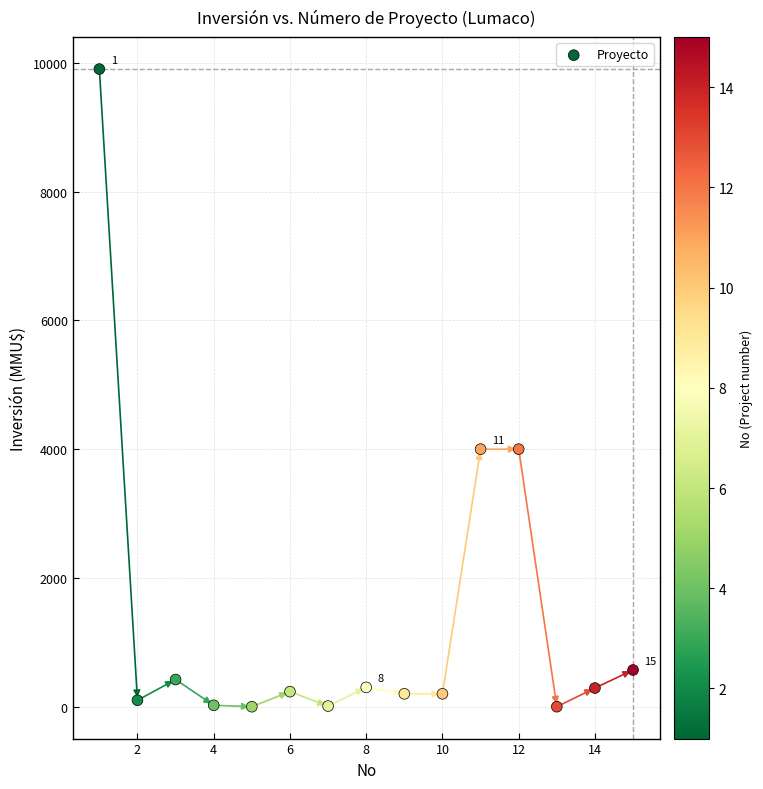

What is the range of Y values (max minus min)?

9903